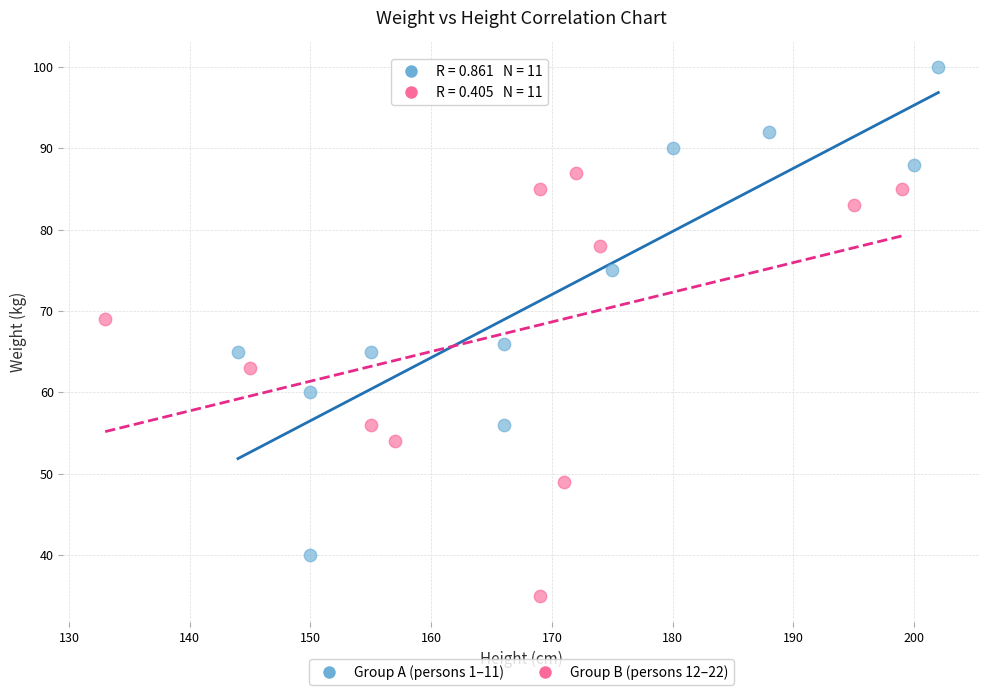

Which series contains the highest Y value?

Group A (persons 1–11)